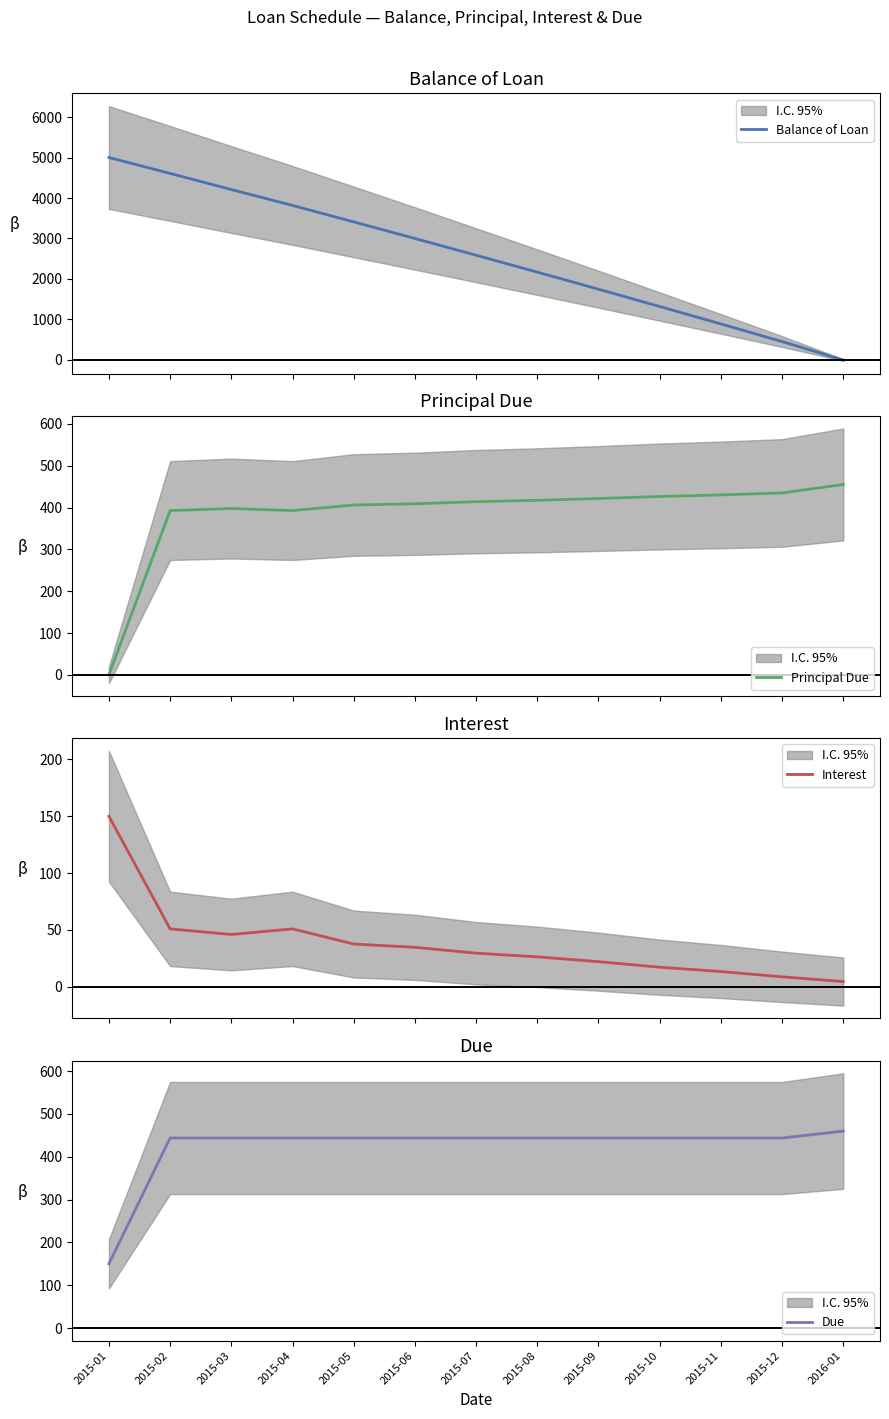

Reading left to right, transcribe all the data shown in this chart.

Balance of Loan: 2015-01=5000.0	2015-02=4607.1	2015-03=4209.3	2015-04=3816.4	2015-05=3410.2	2015-06=3001.1	2015-07=2586.8	2015-08=2169.3	2015-09=1747.5	2015-10=1320.9	2015-11=890.5	2015-12=455.4	2016-01=0.0
Principal Due: 2015-01=0.0	2015-02=392.9	2015-03=397.8	2015-04=392.9	2015-05=406.2	2015-06=409.1	2015-07=414.3	2015-08=417.5	2015-09=421.8	2015-10=426.6	2015-11=430.4	2015-12=435.1	2016-01=455.4
Interest: 2015-01=150.0	2015-02=51.0	2015-03=46.0	2015-04=51.0	2015-05=37.6	2015-06=34.8	2015-07=29.6	2015-08=26.4	2015-09=22.1	2015-10=17.2	2015-11=13.5	2015-12=8.8	2016-01=4.6
Due: 2015-01=150.0	2015-02=443.9	2015-03=443.9	2015-04=443.9	2015-05=443.9	2015-06=443.9	2015-07=443.9	2015-08=443.9	2015-09=443.9	2015-10=443.9	2015-11=443.9	2015-12=443.9	2016-01=460.1